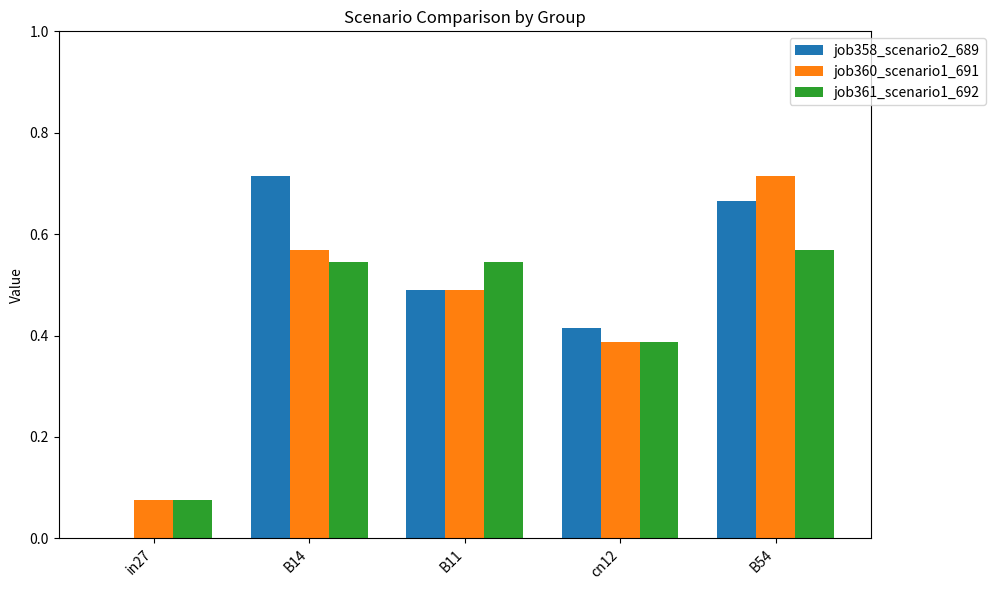

How many groups of bars are there?

5